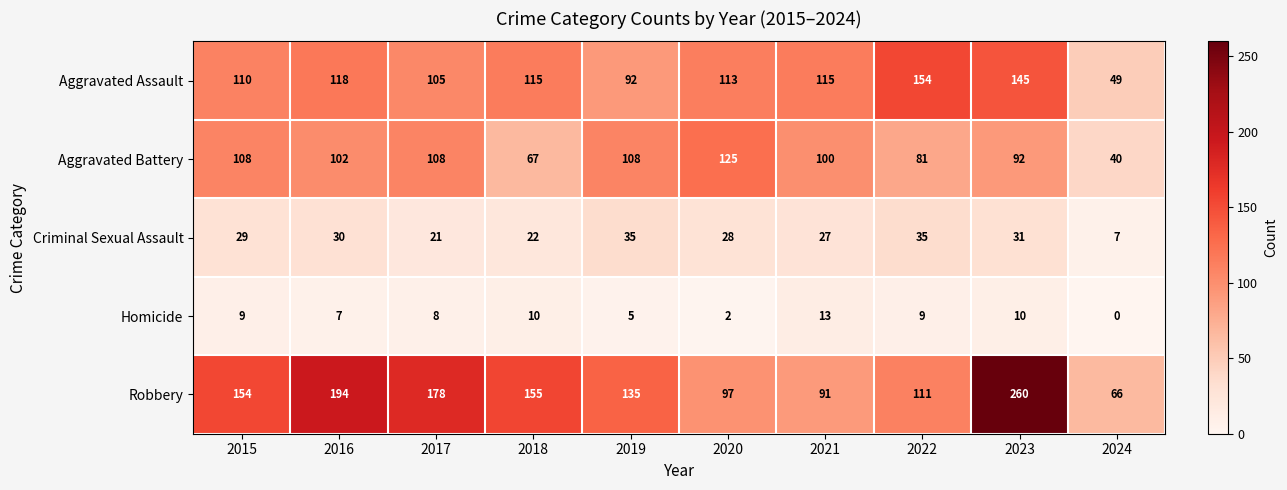

At which label does Aggravated Battery first exceed 102?

2015